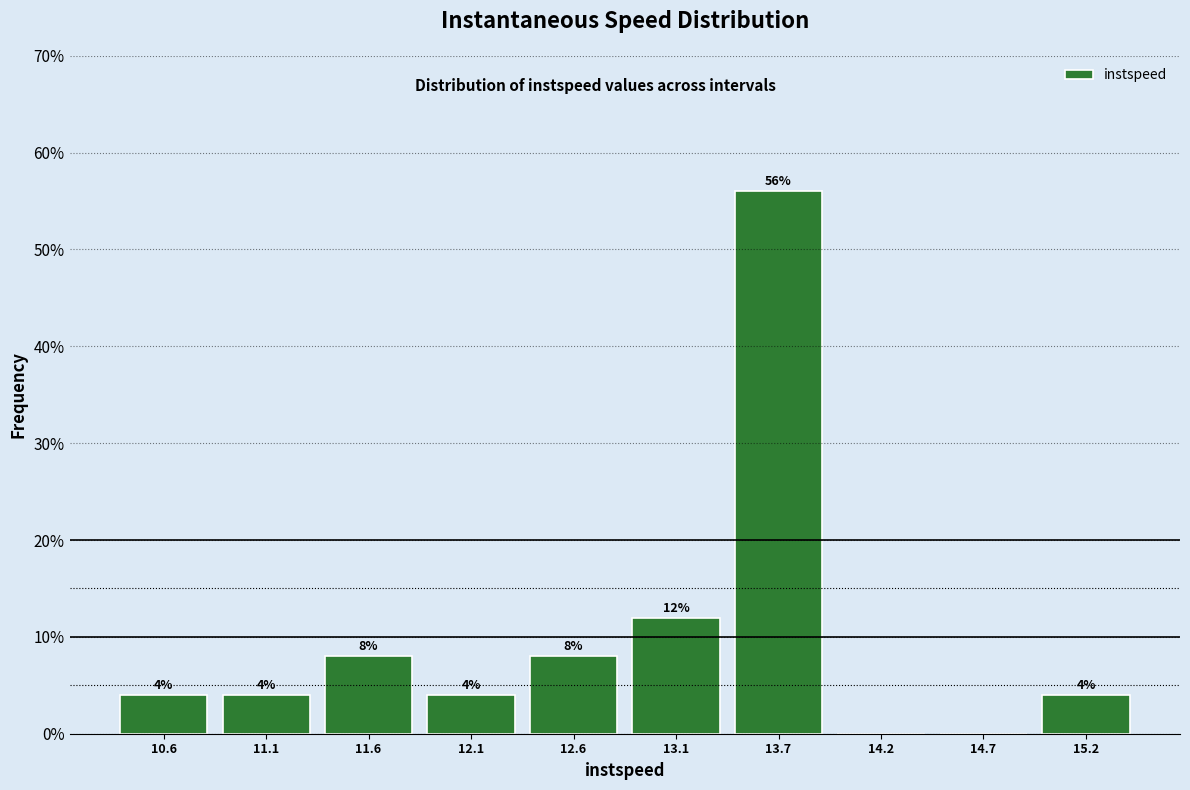

Over which range of the x-axis is the bar tallest?

13.4 to 13.9